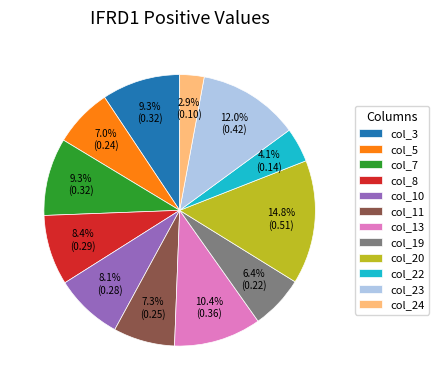

Which slice is the smallest?

col_24